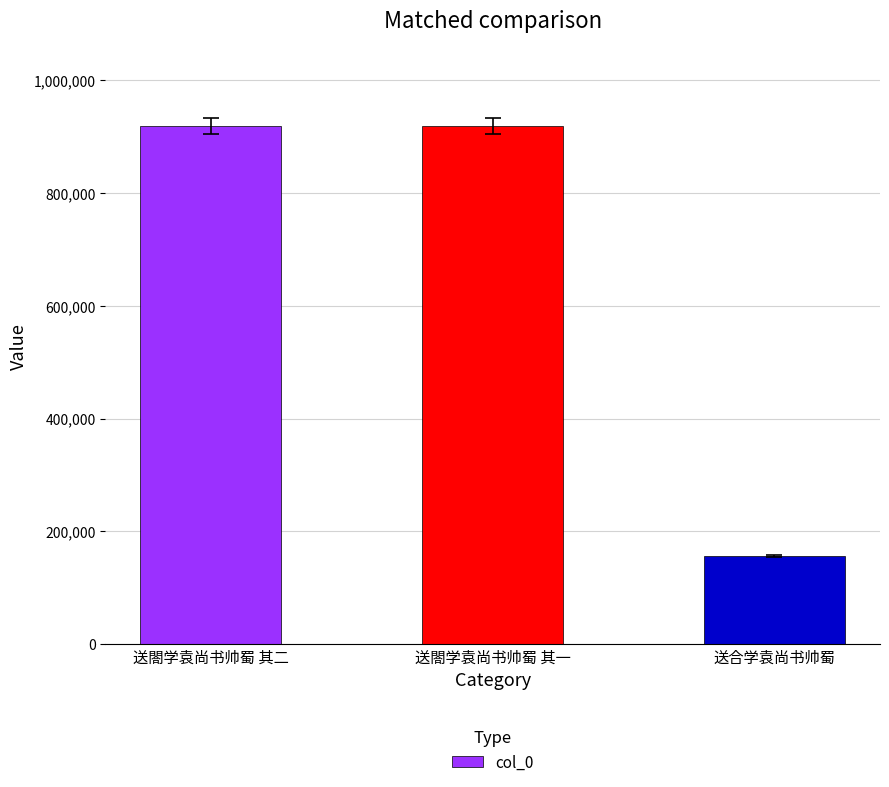

Are the bars grouped side by side (vs. stacked)?

No